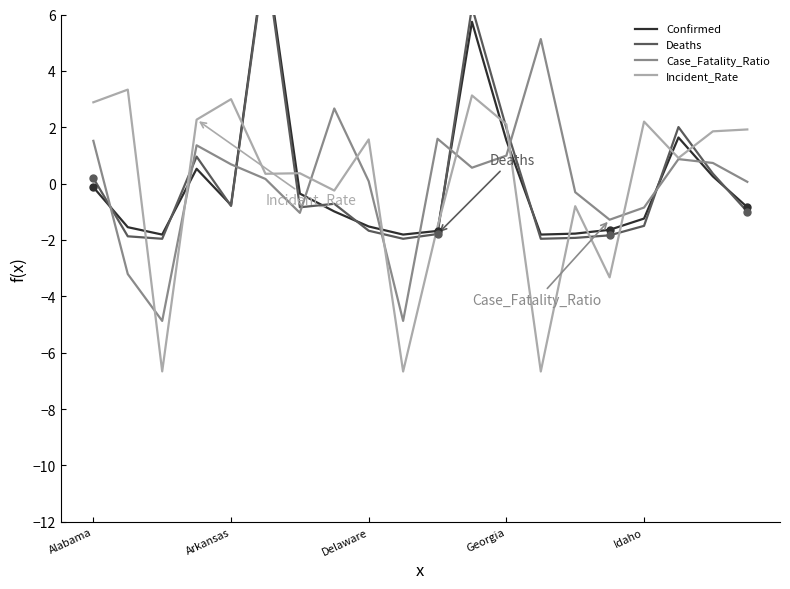

Between Idaho and Delaware, which is larger?

Idaho